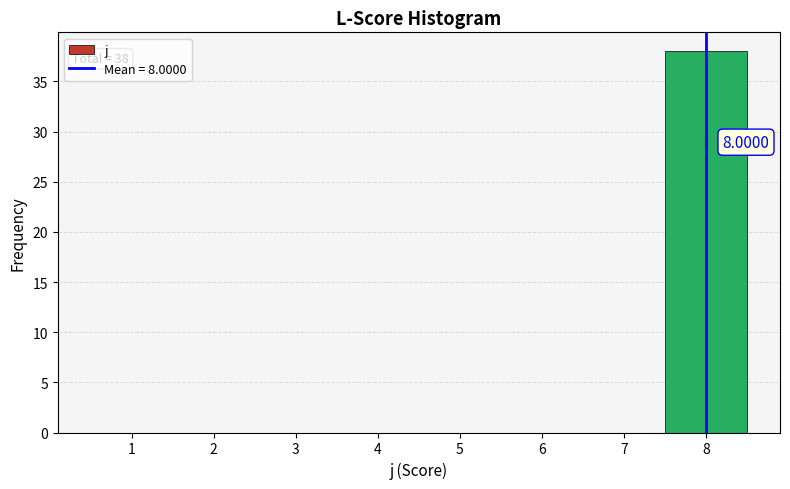

Which range on the x-axis has the tallest bar?

7.5 to 8.5